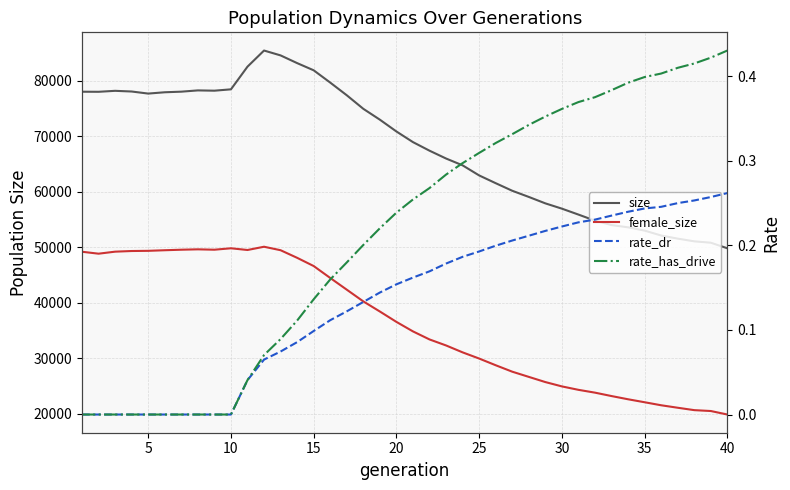

True or false: rate_has_drive has a value of 0.0 at 10.

True